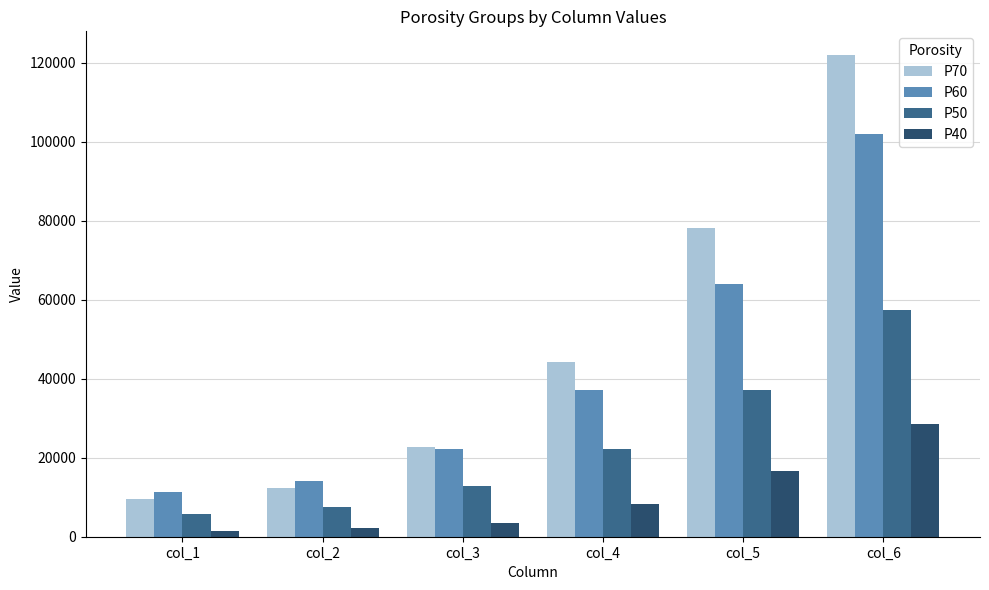

Between col_4 and col_5, which series saw the biggest shift?

P70